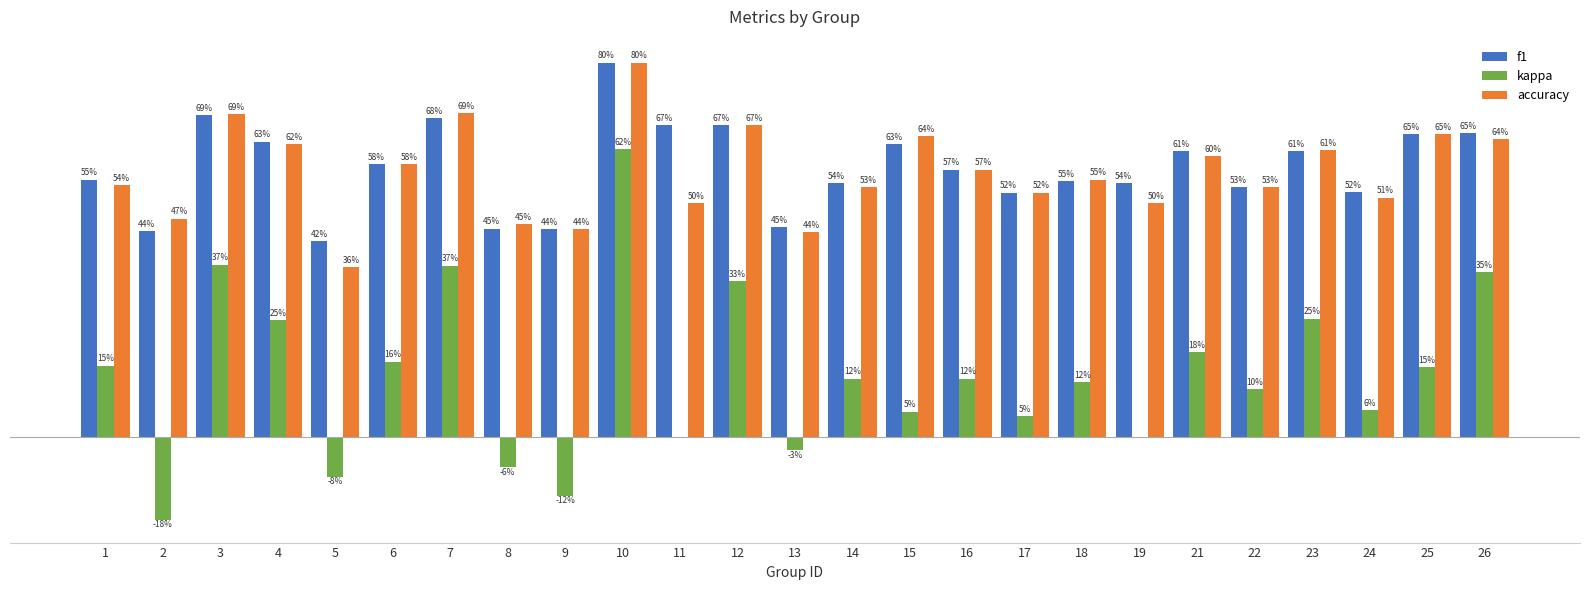

How many accuracy values are between 0 and 1?

25